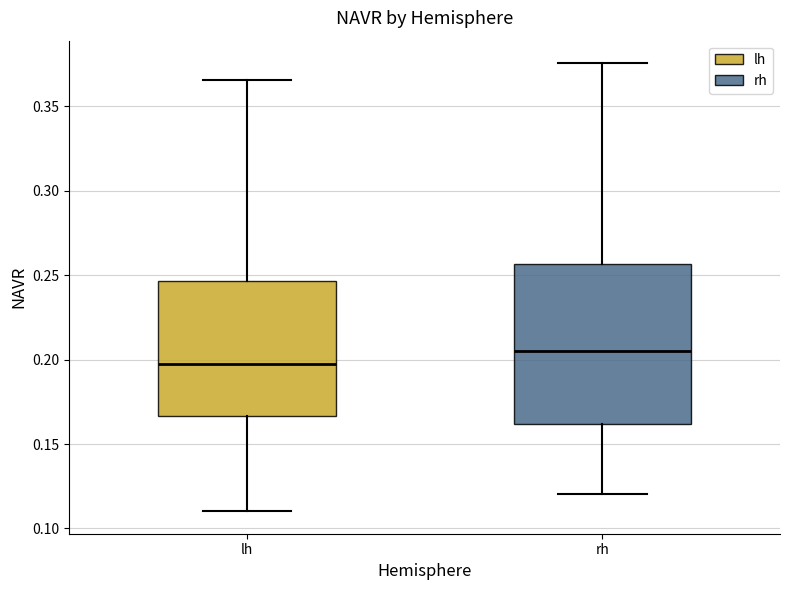

Which box is the tallest, from its lower edge to its upper edge?

rh